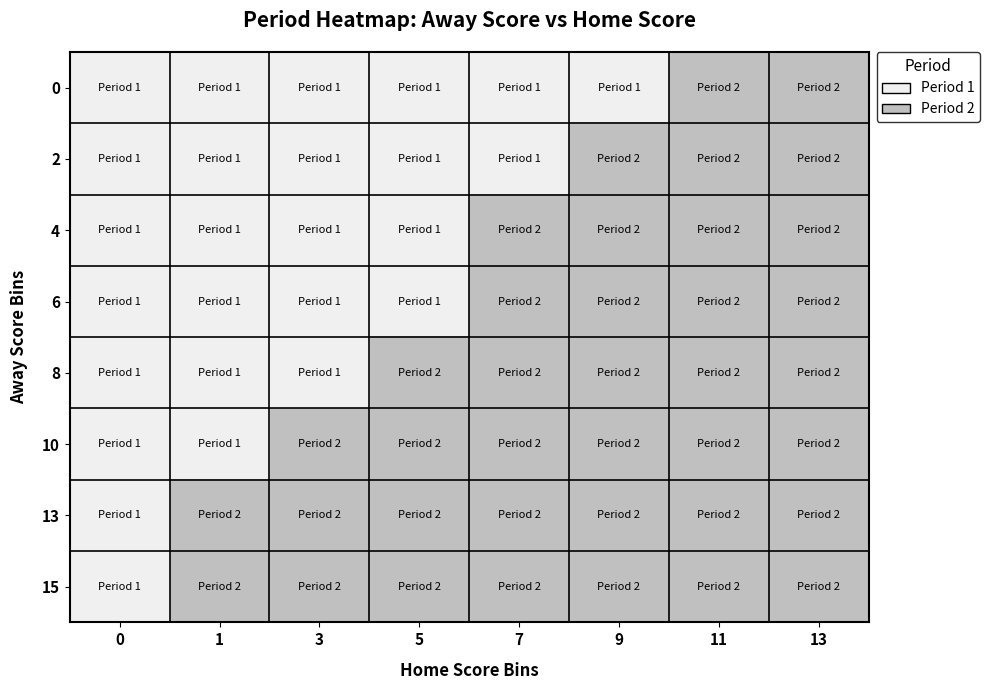

Reading right to left, list all the values displayed in this chart.

0: 13=2	11=2	9=1	7=1	5=1	3=1	1=1	0=1
2: 13=2	11=2	9=2	7=1	5=1	3=1	1=1	0=1
4: 13=2	11=2	9=2	7=2	5=1	3=1	1=1	0=1
6: 13=2	11=2	9=2	7=2	5=1	3=1	1=1	0=1
8: 13=2	11=2	9=2	7=2	5=2	3=1	1=1	0=1
10: 13=2	11=2	9=2	7=2	5=2	3=2	1=1	0=1
13: 13=2	11=2	9=2	7=2	5=2	3=2	1=2	0=1
15: 13=2	11=2	9=2	7=2	5=2	3=2	1=2	0=1